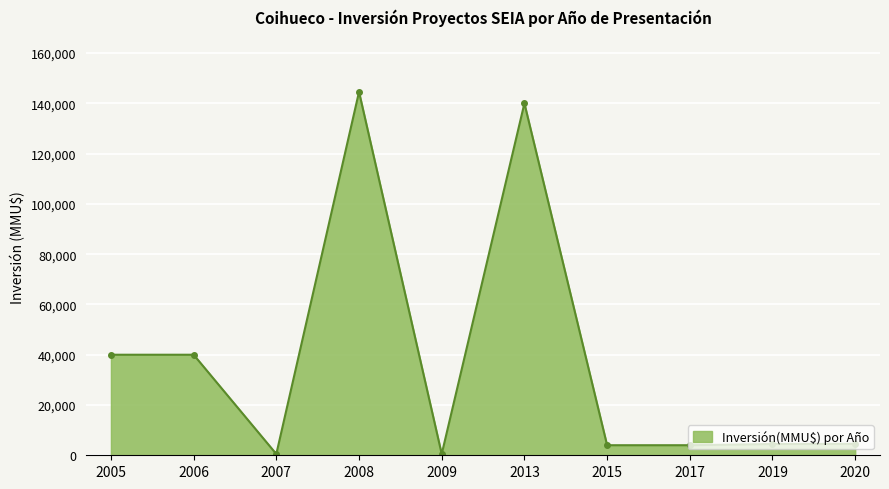

At which category does the data reach its first local valley?

2007